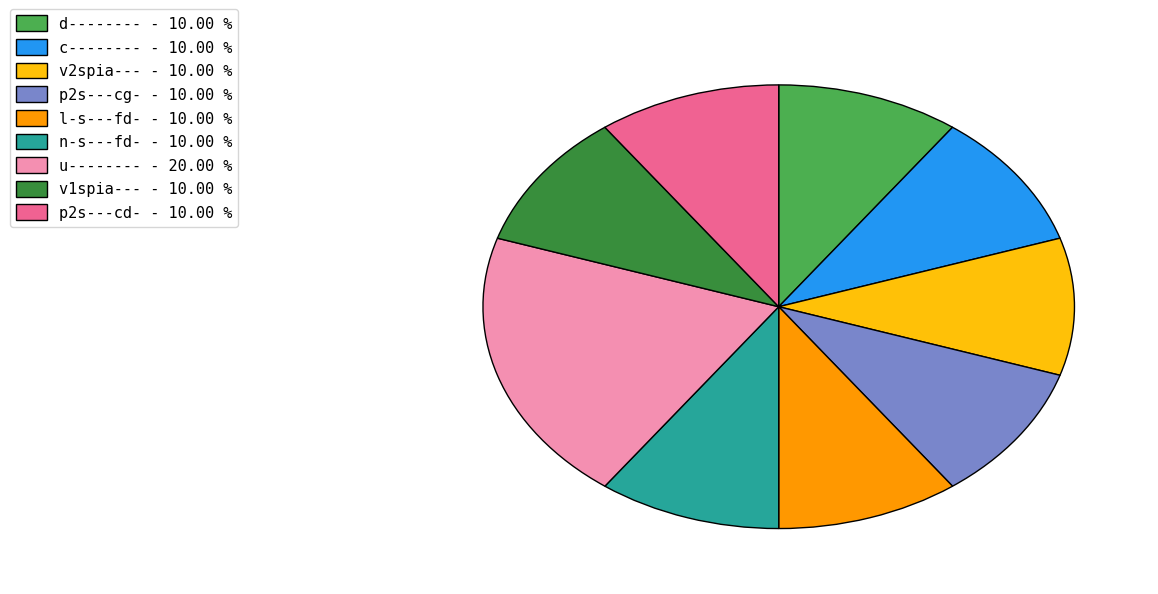

Which slice is the largest?

u--------